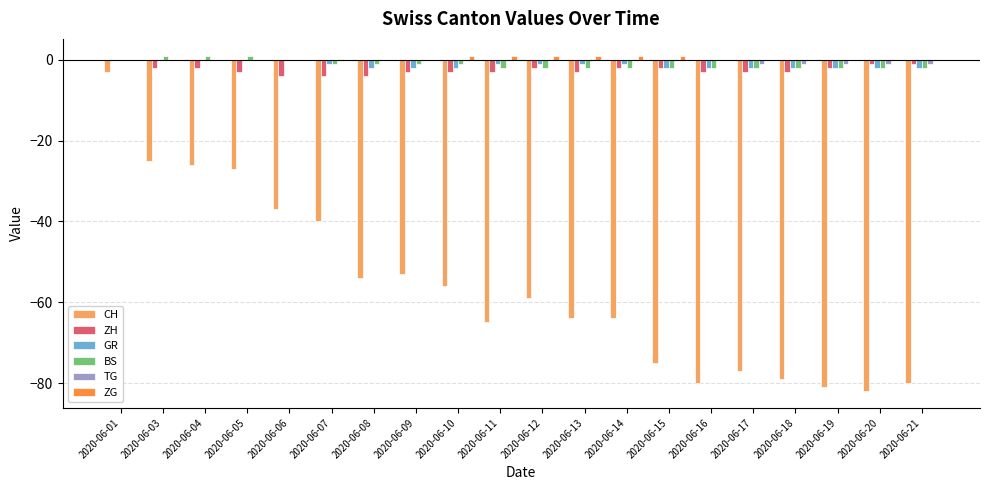

True or false: ZH has a value of -2 at 2020-06-03.

True